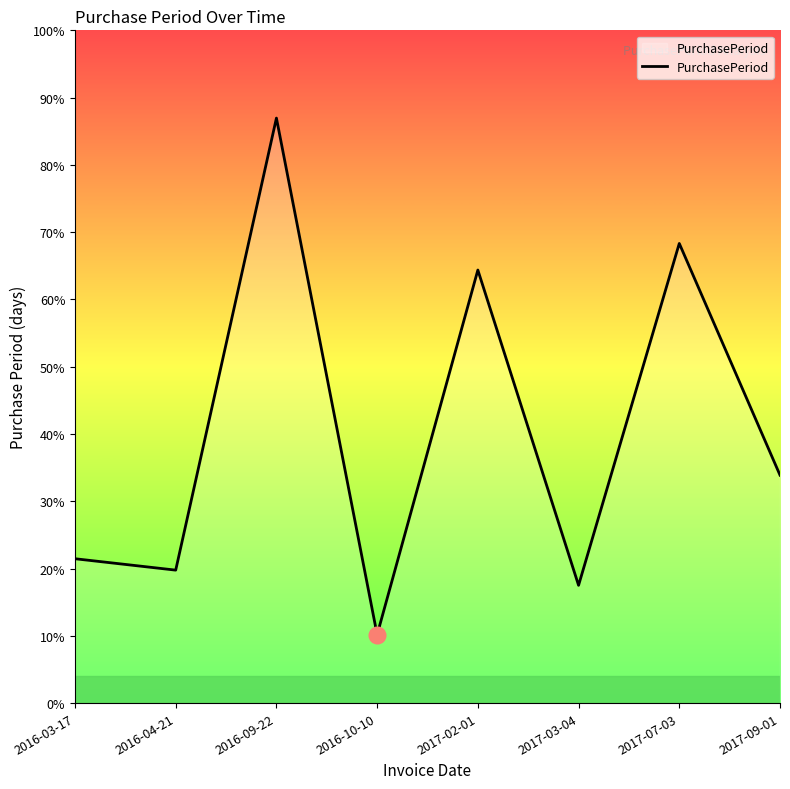

Reading left to right, extract all data points from this chart.

2016-03-17=38	2016-04-21=35	2016-09-22=154	2016-10-10=18	2017-02-01=114	2017-03-04=31	2017-07-03=121	2017-09-01=60